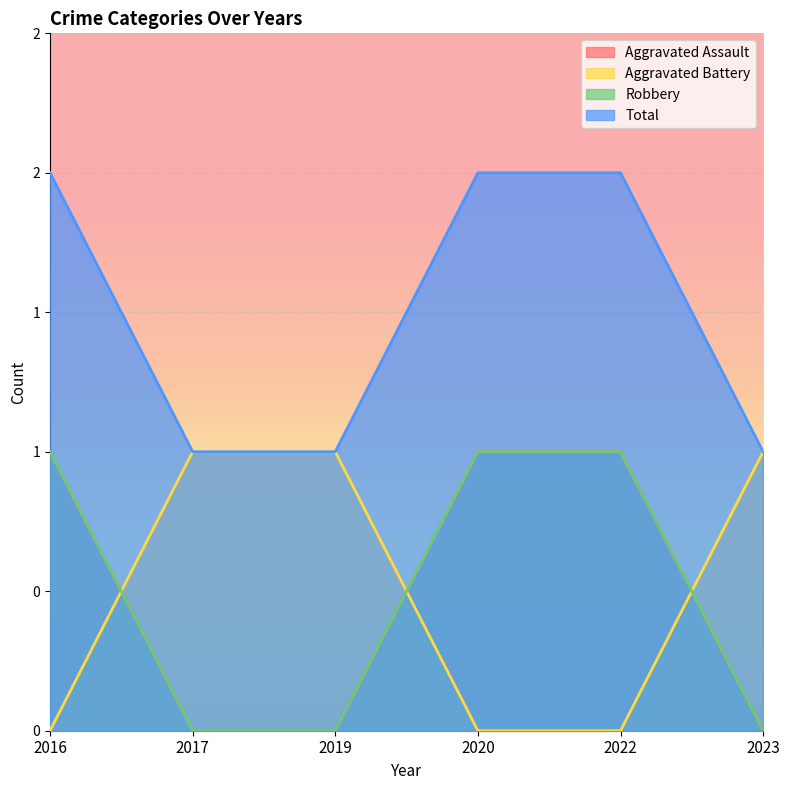

Is the value of Robbery at 2020 greater than the value of Aggravated Assault at 2019?

Yes